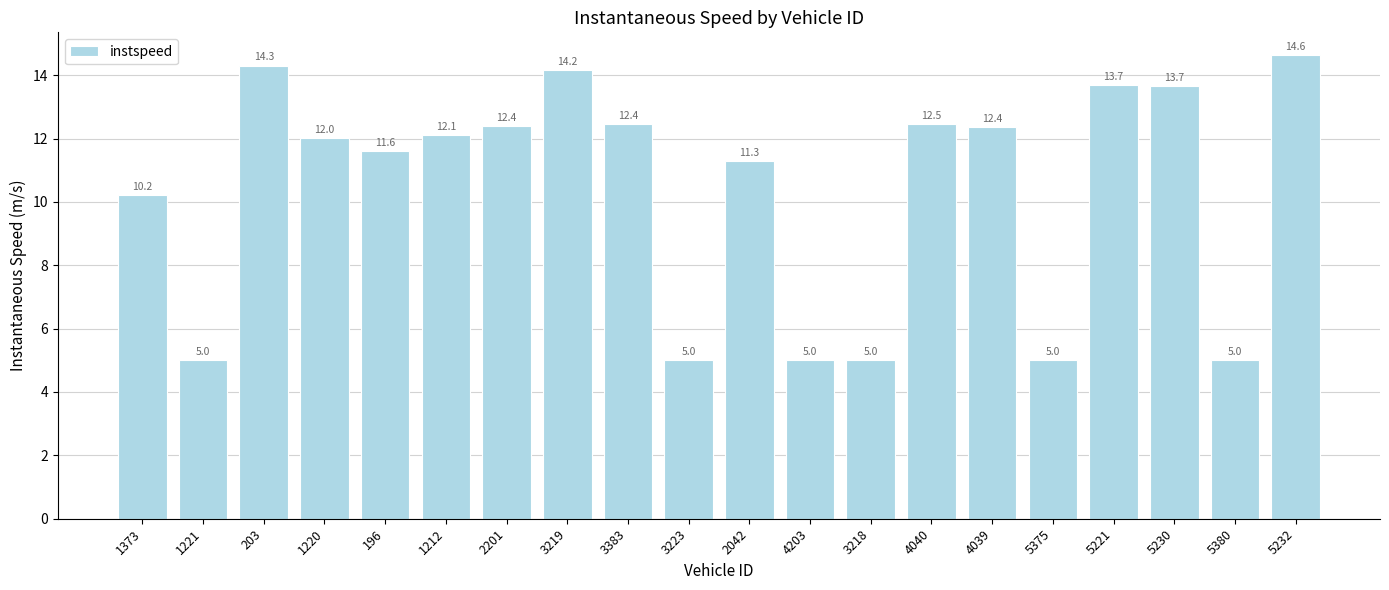

What is the label of the 8th bar from the right?

3218